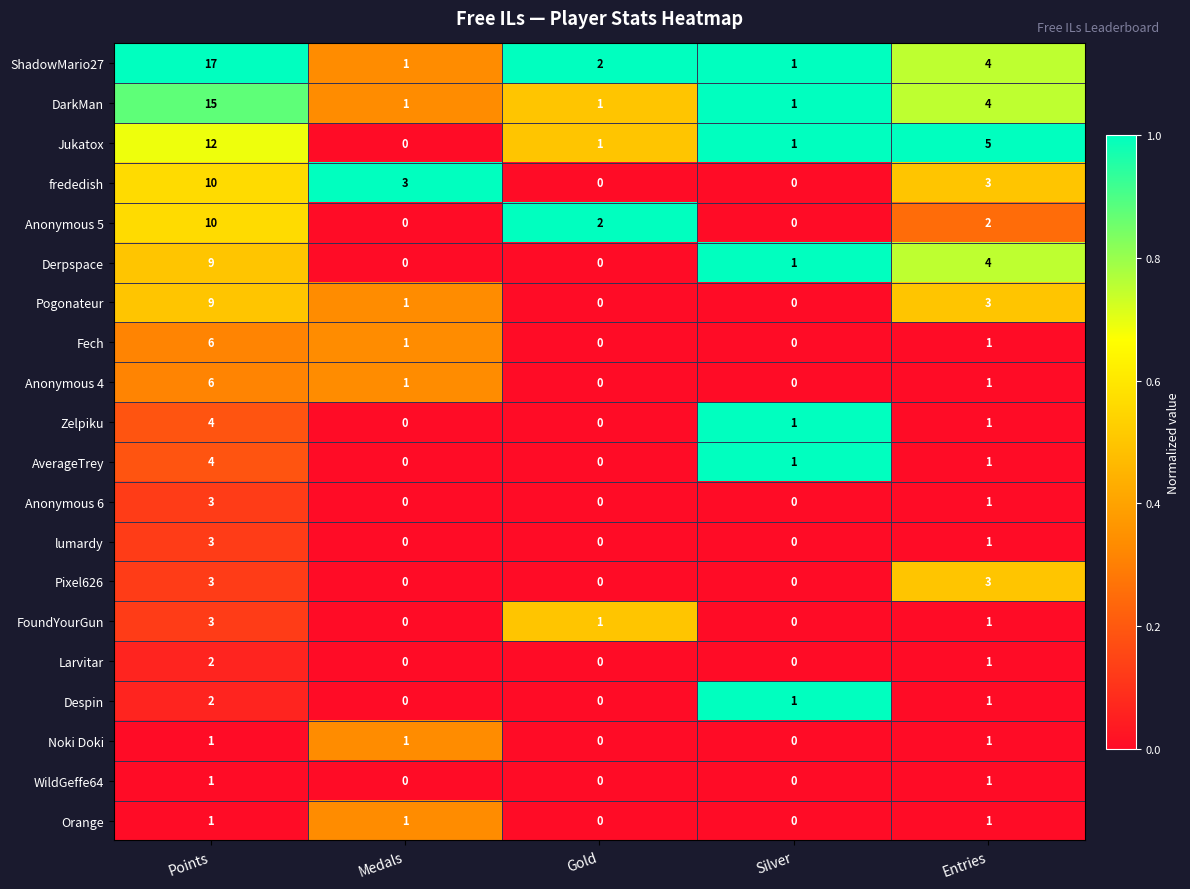

Count the Anonymous 6 values in the range 0 to 1.

4